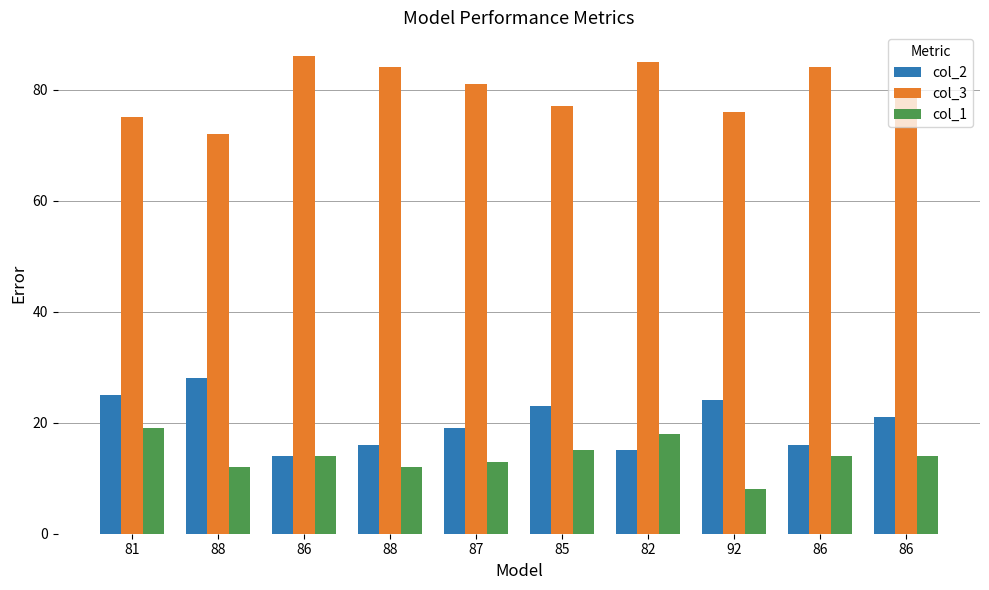

Reading right to left, transcribe all the data shown in this chart.

col_2: 21	16	24	15	23	19	16	14	28	25
col_3: 79	84	76	85	77	81	84	86	72	75
col_1: 14	14	8	18	15	13	12	14	12	19